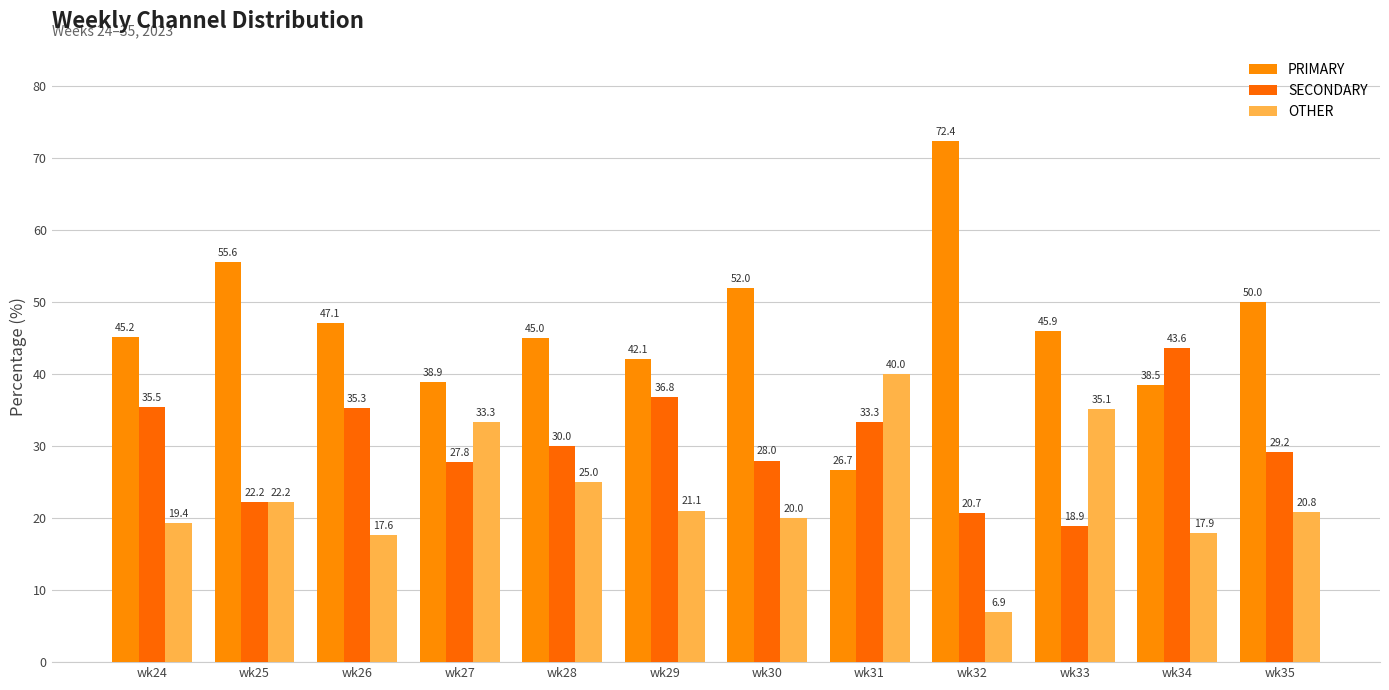

Which category has the highest value across all series?

wk32